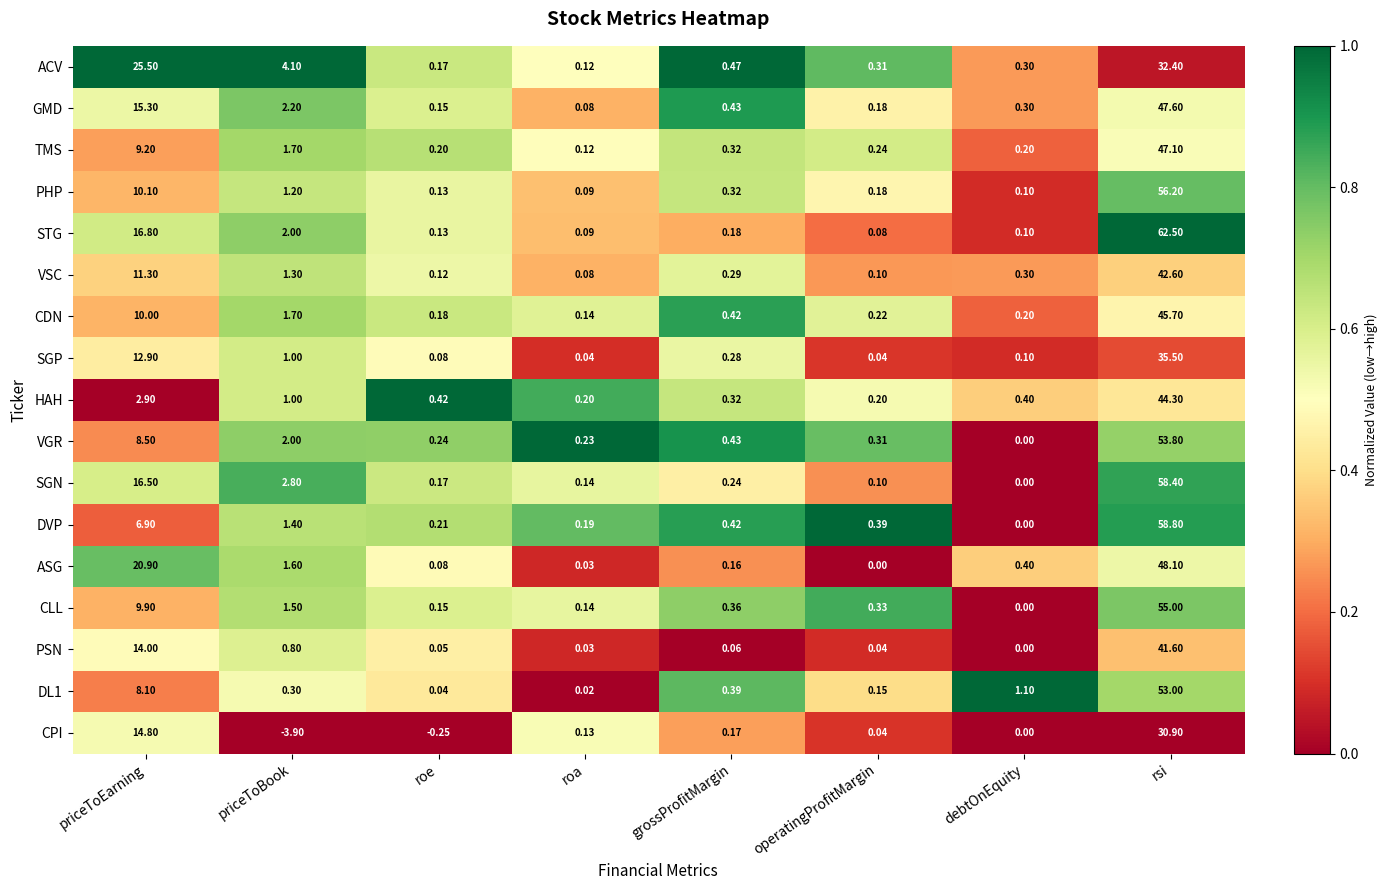

List the labels in order of ASG value, largest first.

rsi, priceToEarning, priceToBook, debtOnEquity, grossProfitMargin, roe, roa, operatingProfitMargin